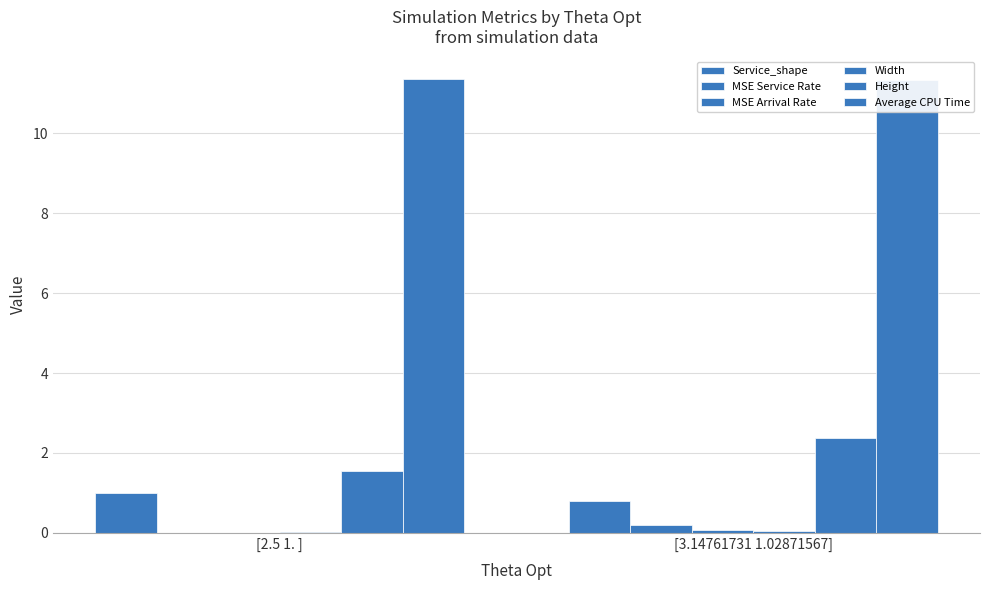

The Height series shows 2.4 at [3.14761731 1.02871567]. True or false?

True